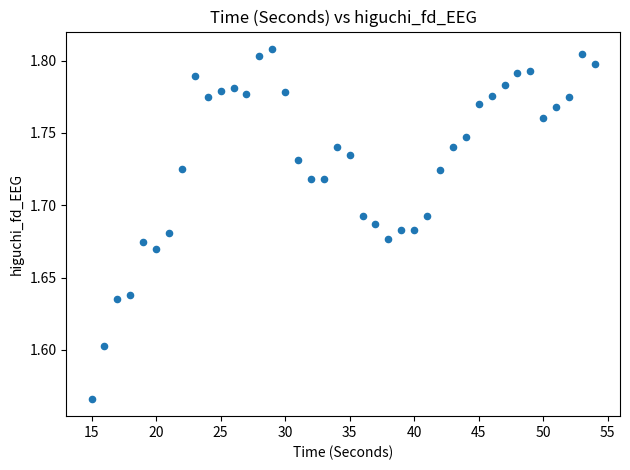

What is the range of X values (max minus min)?

39.0